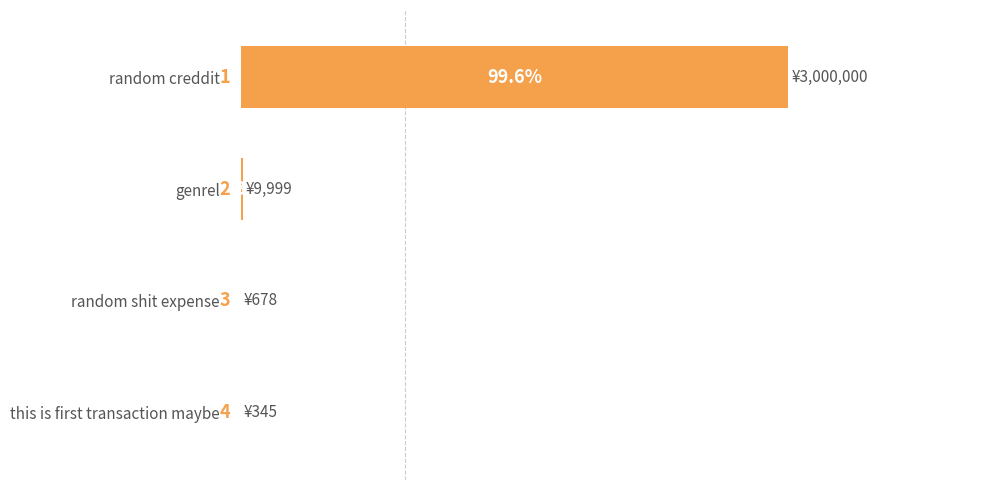

Is it true that the value at this is first transaction maybe is 0.0?

True